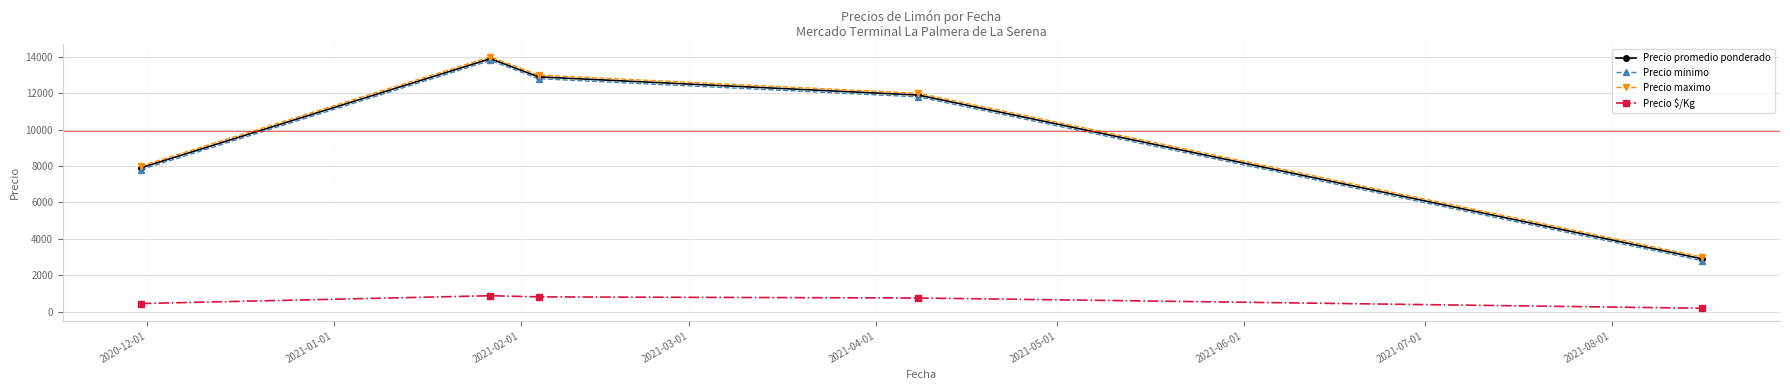

True or false: Precio maximo and Precio $/Kg cross at least once.

False